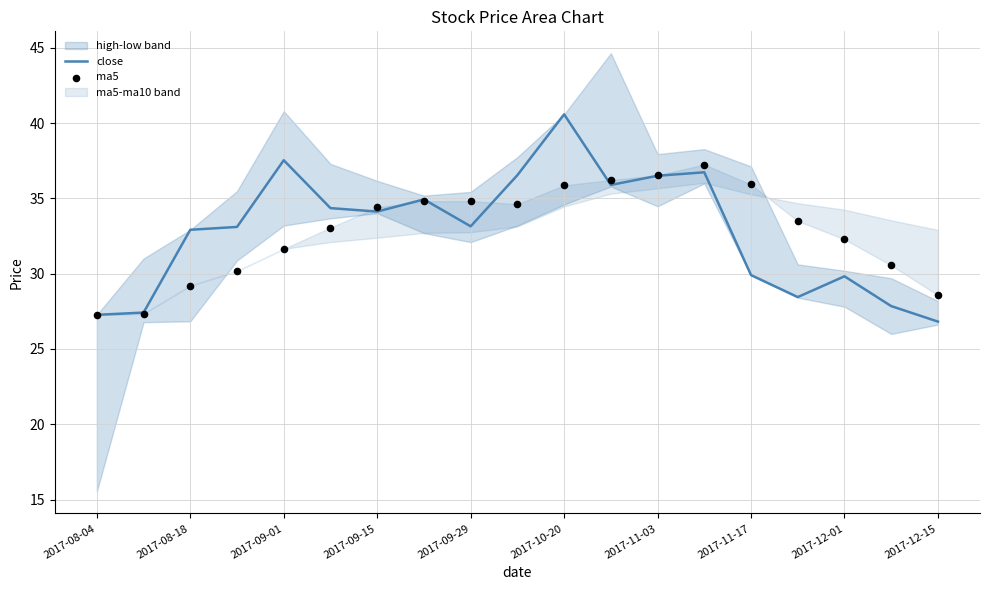

Which category has the highest value in the close series?

2017-10-20